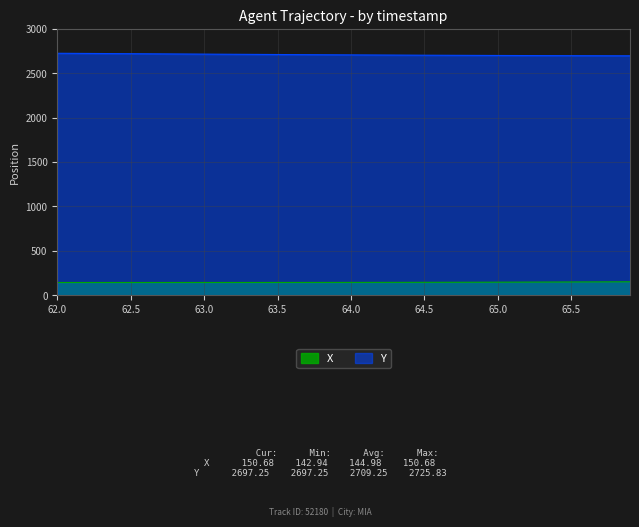

True or false: X and Y cross at least once.

False